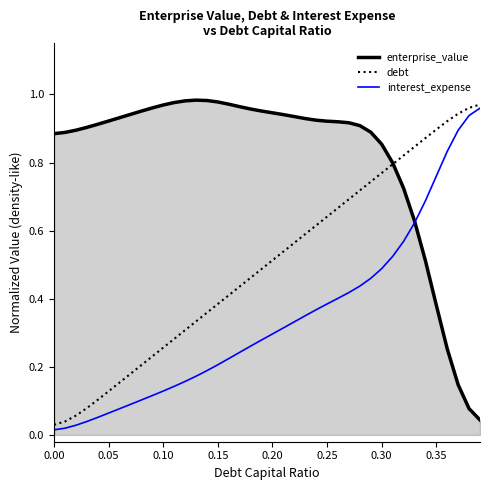

Which series has the largest total across all categories?

enterprise_value